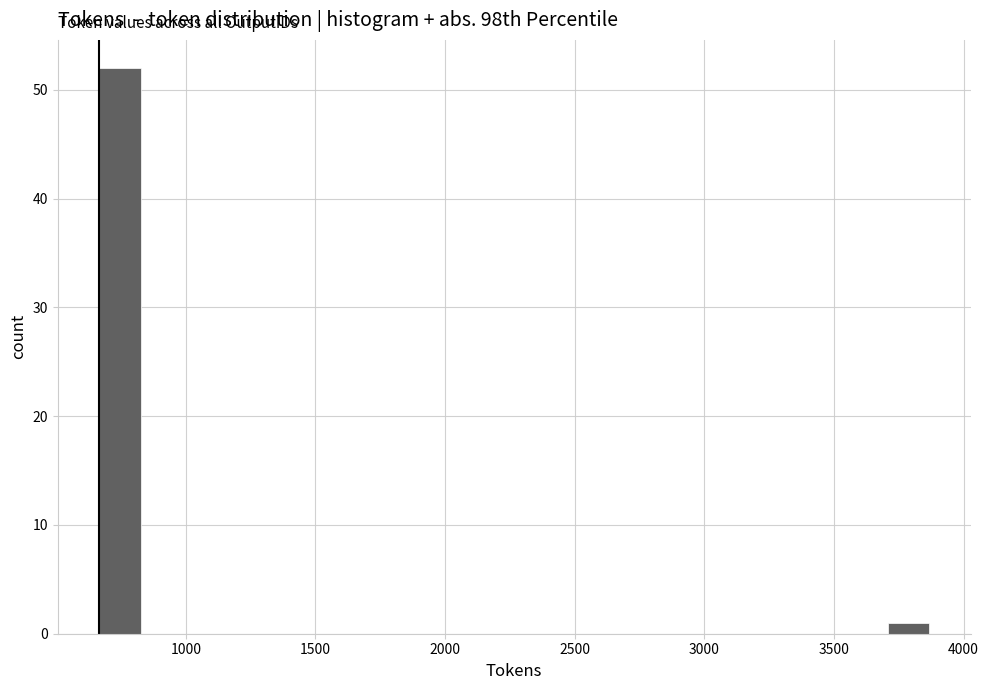

Around what value on the x-axis is the tallest bar? Give the approximate position of its centre, as read against the axis.

750